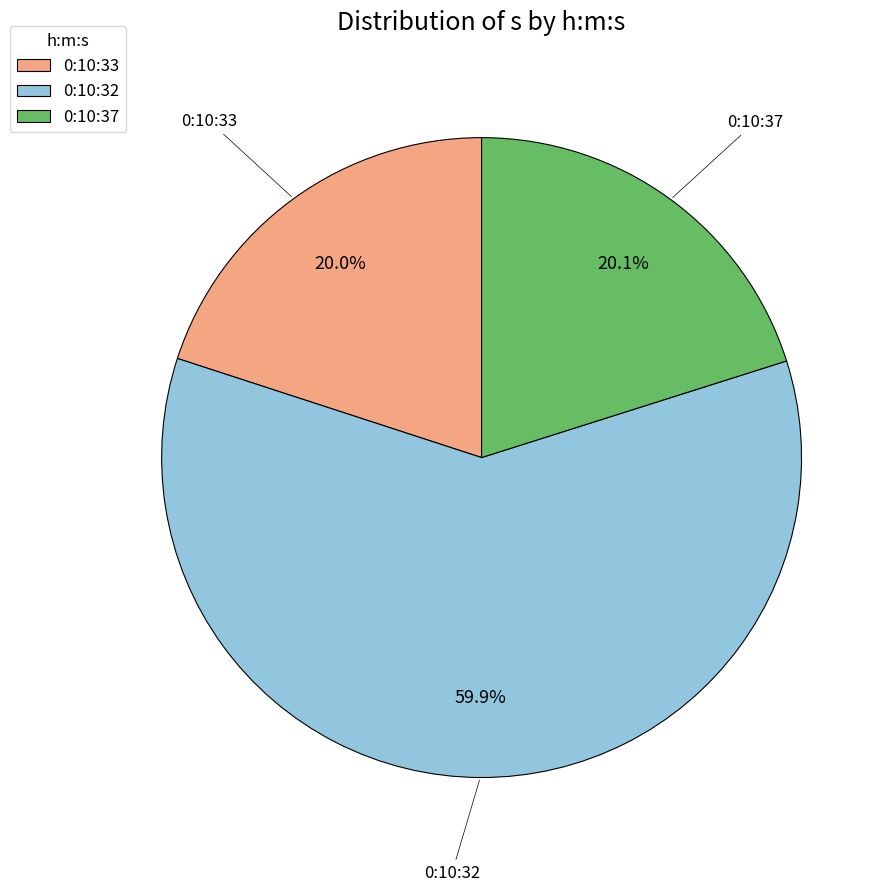

To the nearest percent, what percentage of the pie is 0:10:32?

60%